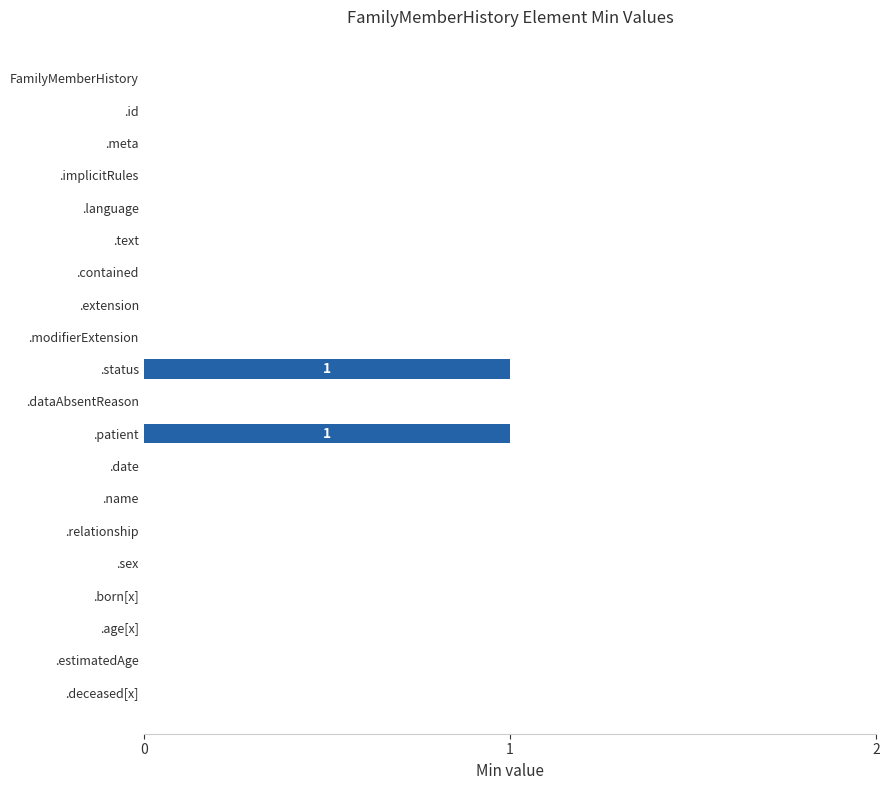

True or false: the data shows 0 at FamilyMemberHistory.

True